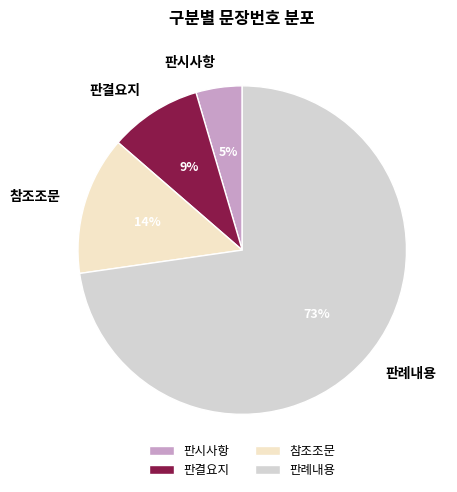

What percentage is the 참조조문 slice, to the nearest percent?

14%